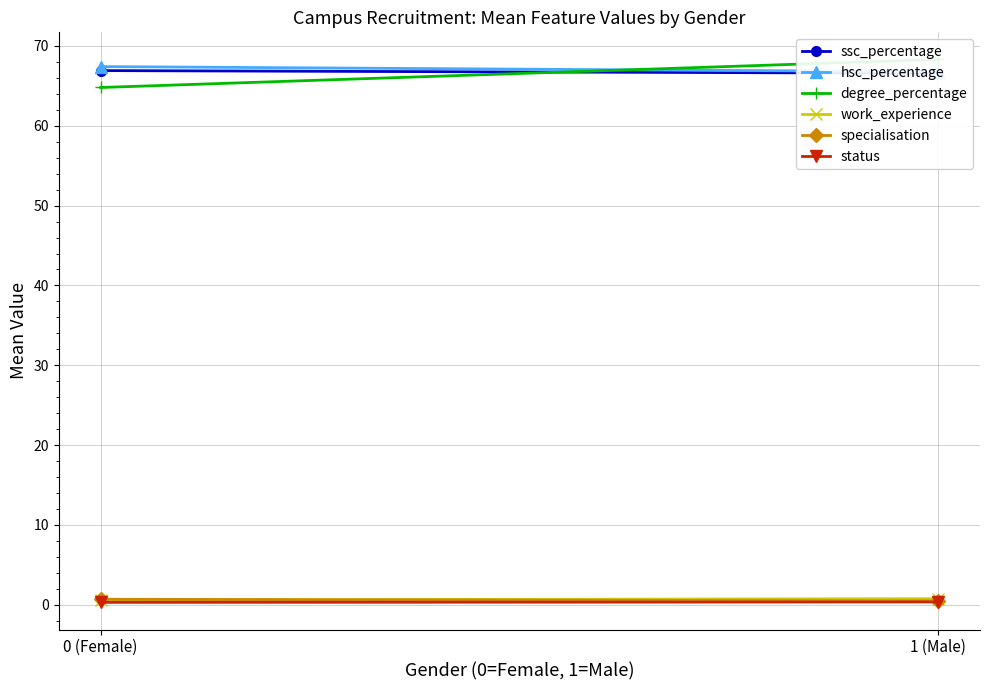

Count the number of data series in this chart.

6